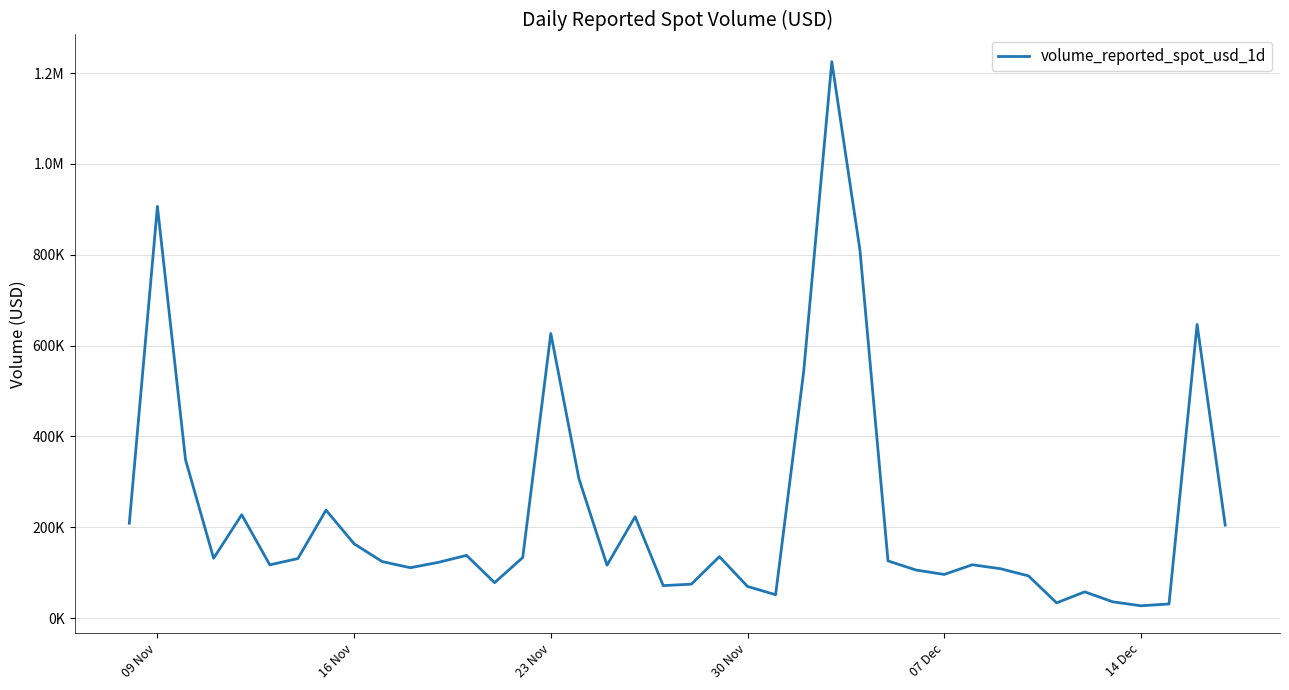

Does the chart display data point markers on the line(s)?

No